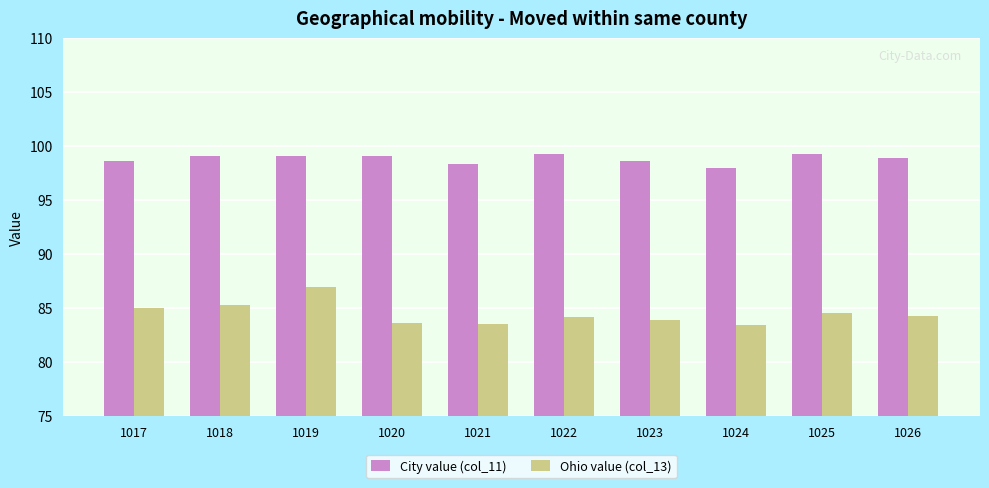

Rank the series at 1021 from lowest to highest value.

Ohio value (col_13), City value (col_11)